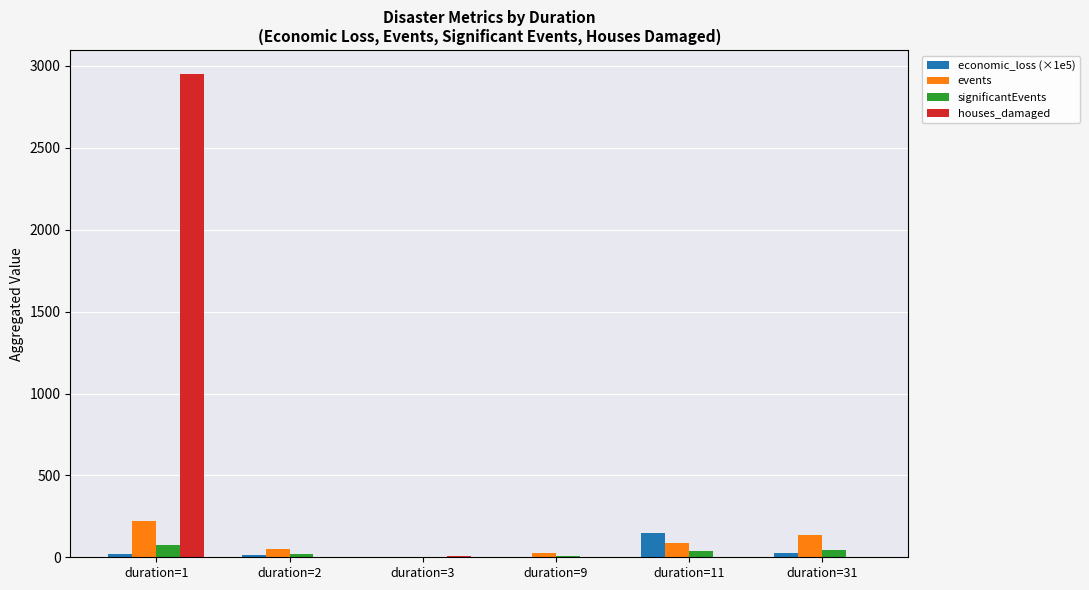

What is the greatest value displayed?

2950.0